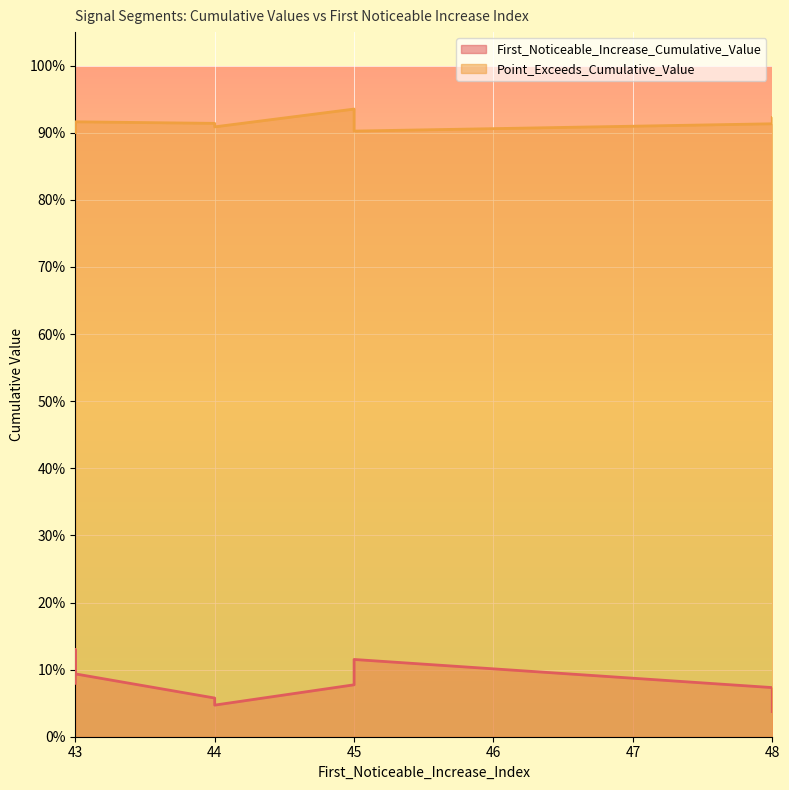

What is the value of the Point_Exceeds_Cumulative_Value point at the 4th from the left?

0.9